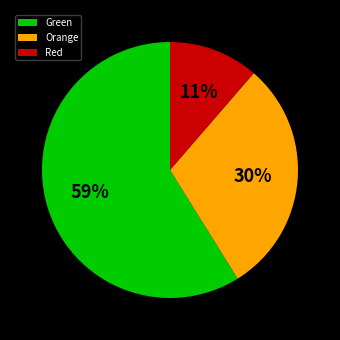

Is there a majority slice in this chart?

Yes